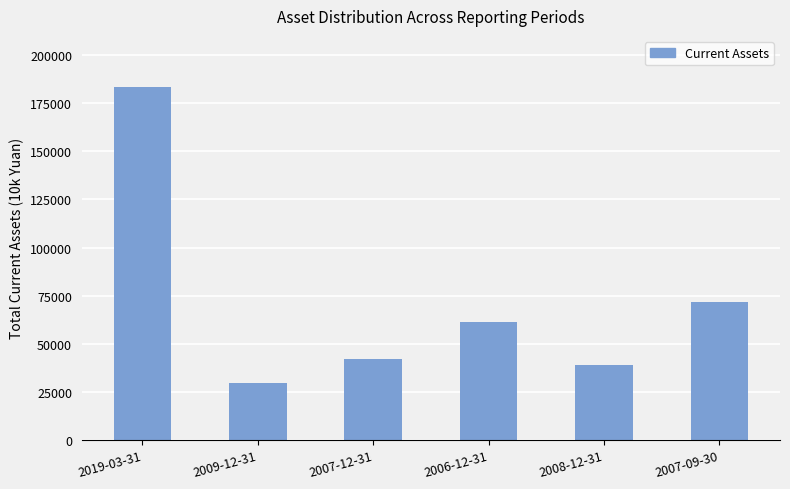

List the labels in order of value, smallest first.

2009-12-31, 2008-12-31, 2007-12-31, 2006-12-31, 2007-09-30, 2019-03-31